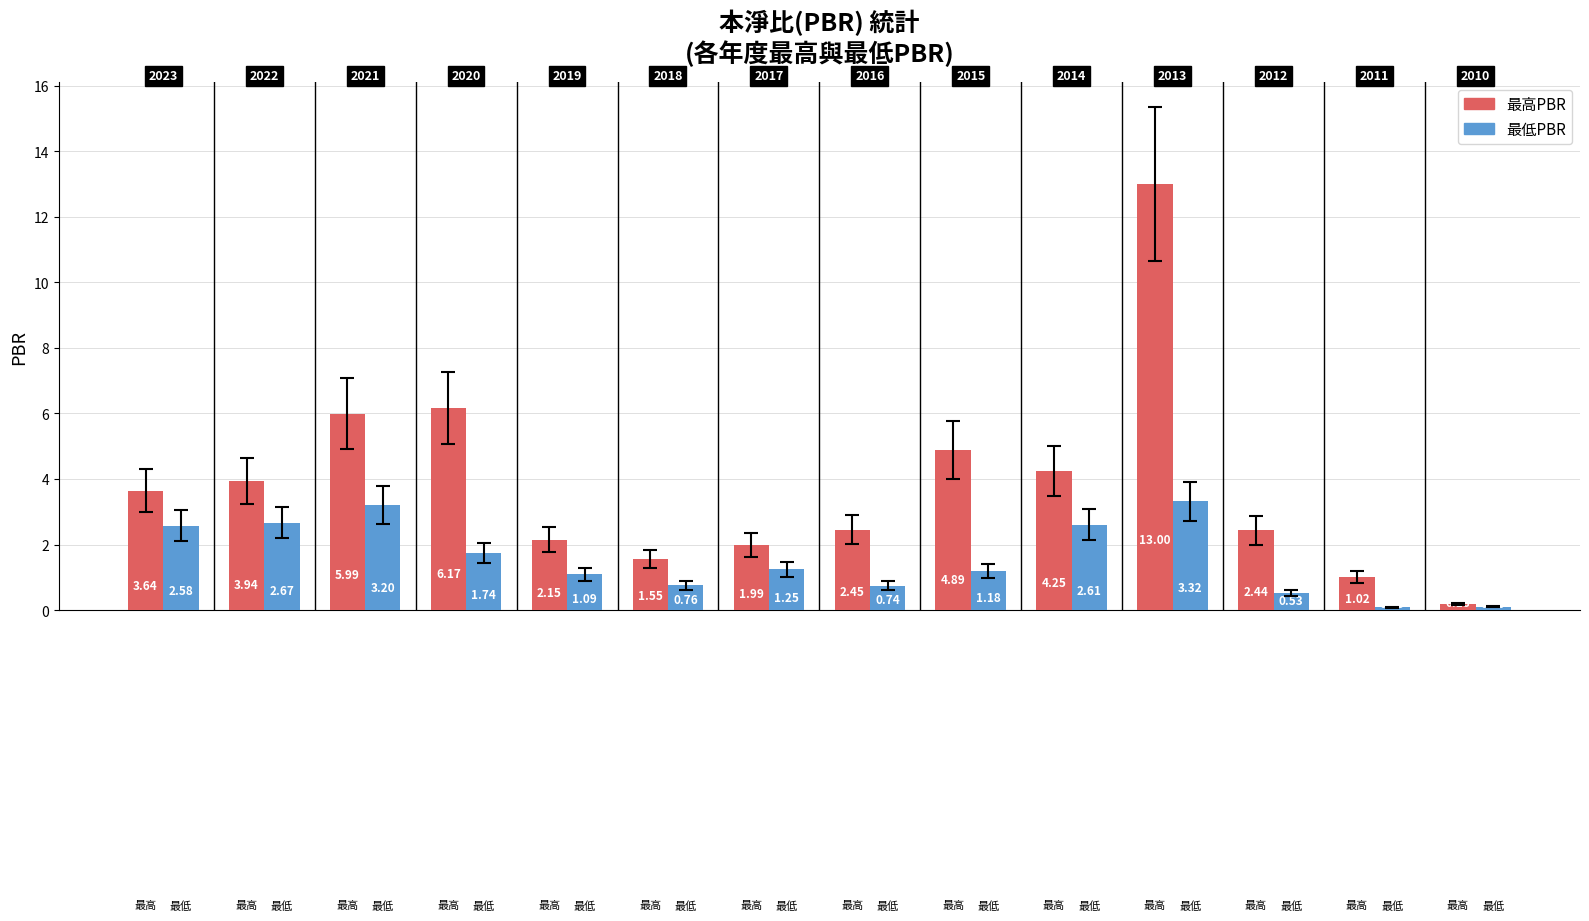

Rank the series by their maximum value, from lowest to highest.

最低PBR, 最高PBR